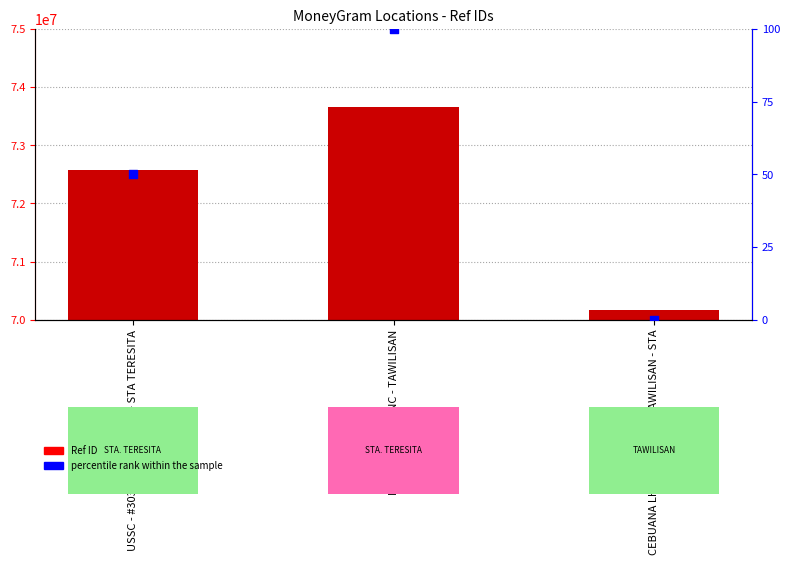

What is the total value across all series at RD PAWNSHOP INC - TAWILISAN?

73661043